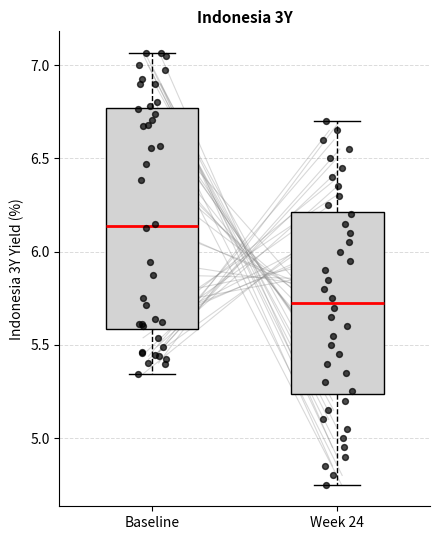

Which box is the tallest, from its lower edge to its upper edge?

Baseline